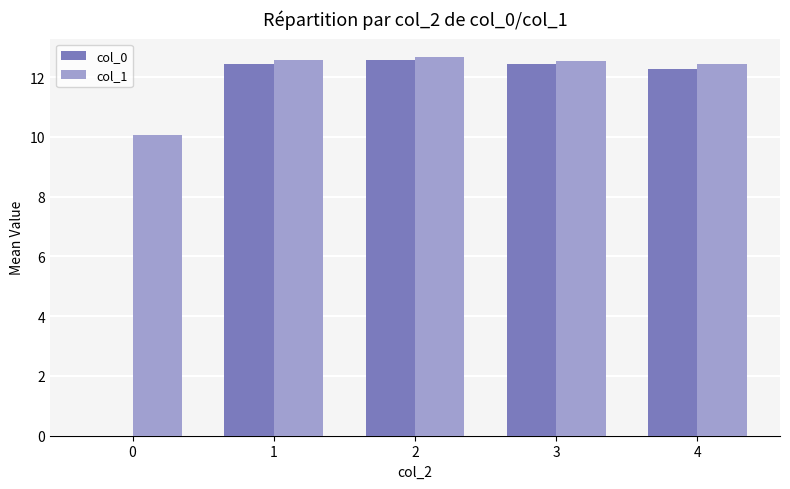

What are all the series names shown in the legend?

col_0, col_1